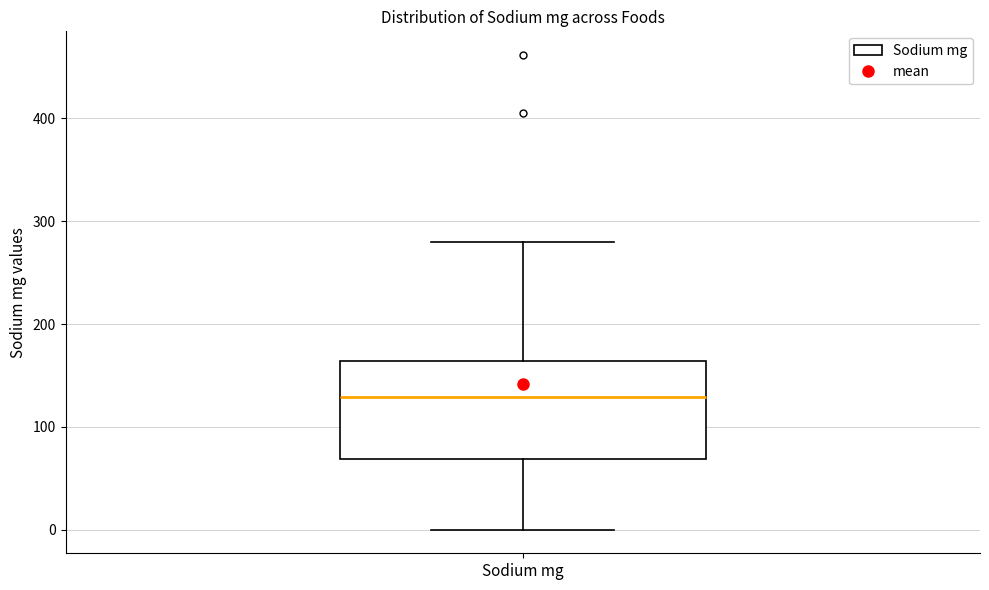

Read this box plot against the y-axis: the position of the median line, the range covered by the box, and the ends of both whiskers. The values are not printed on the chart, so give them approximately, as read against the axis.

median 130, box 70 to 160, whiskers 0 to 280